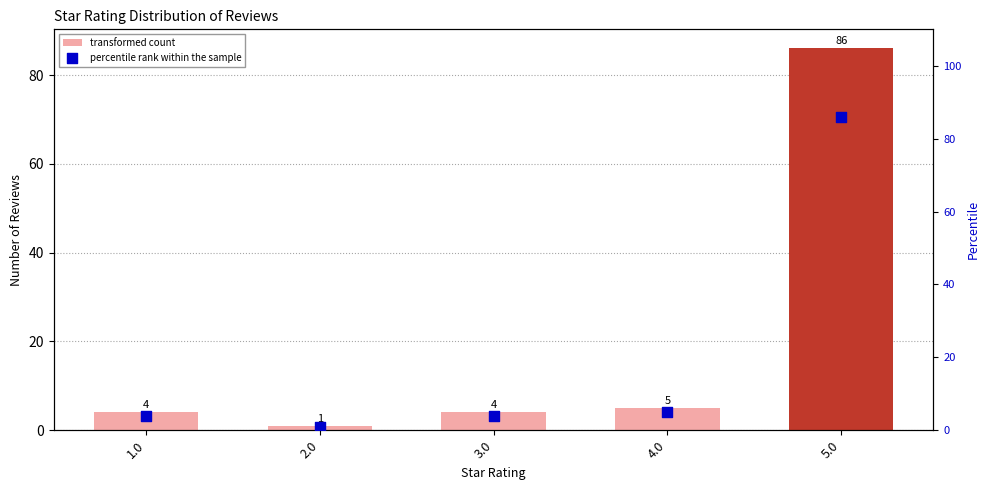

Which series reaches the minimum Y coordinate?

transformed count